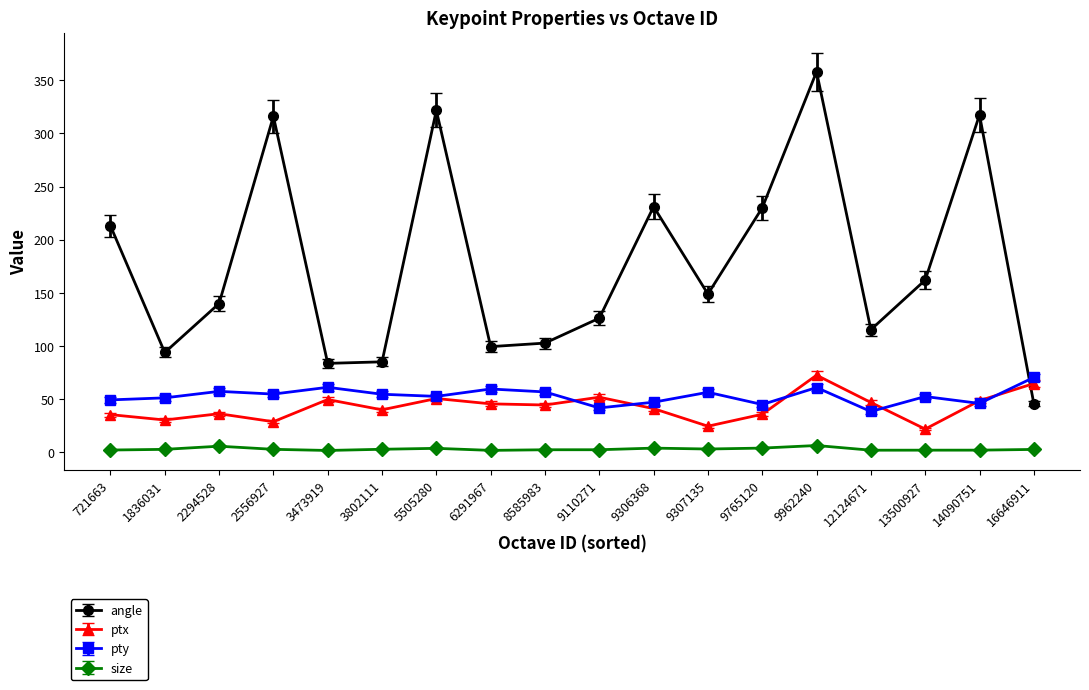

How many lines are shown in the chart?

4